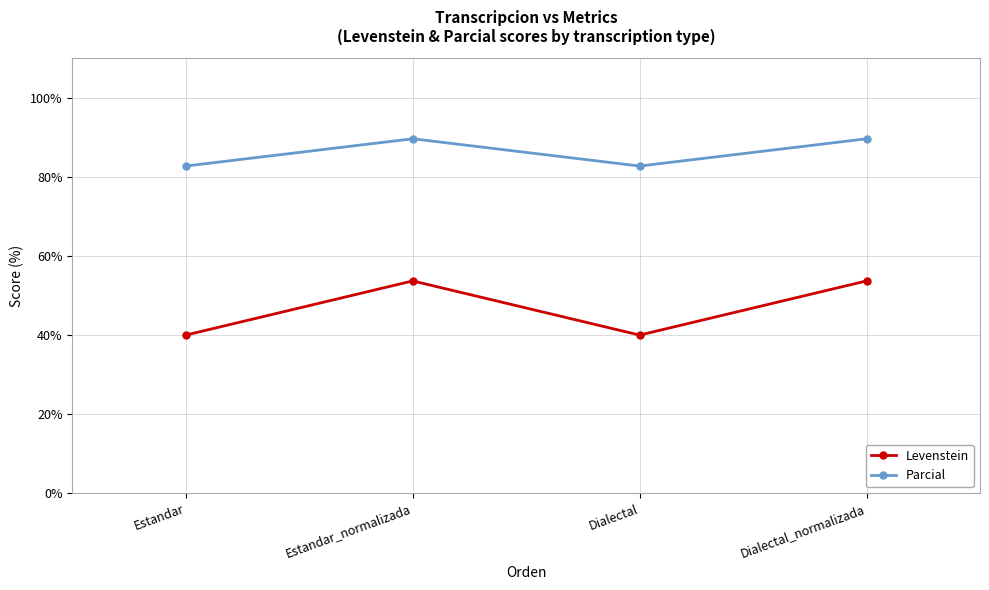

Which series has the largest total across all categories?

Parcial